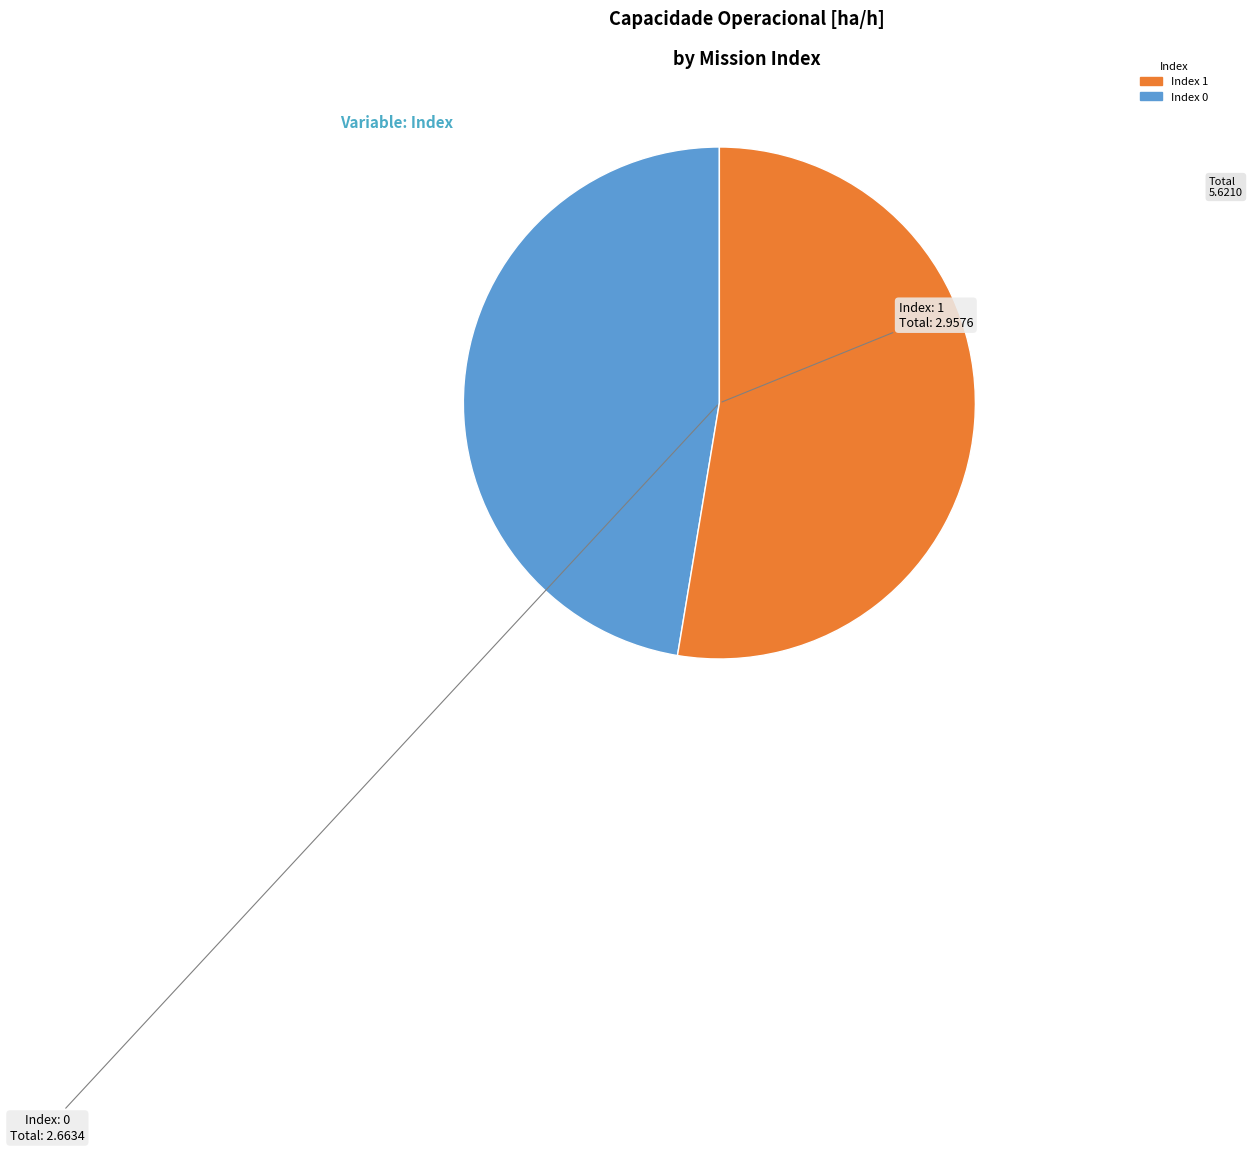

Is there a majority slice in this chart?

Yes